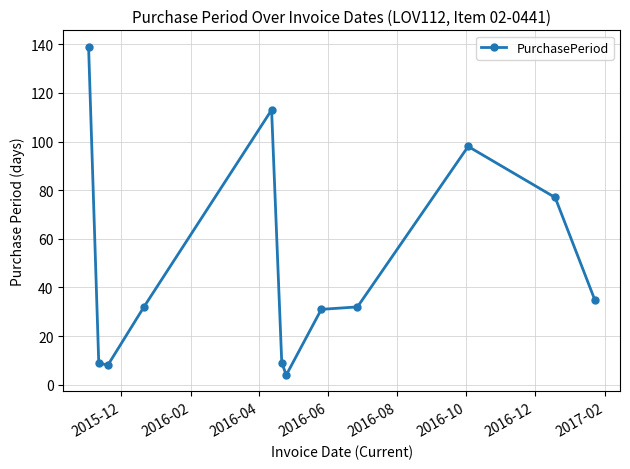

What is the value of the 6th point from the left?

9